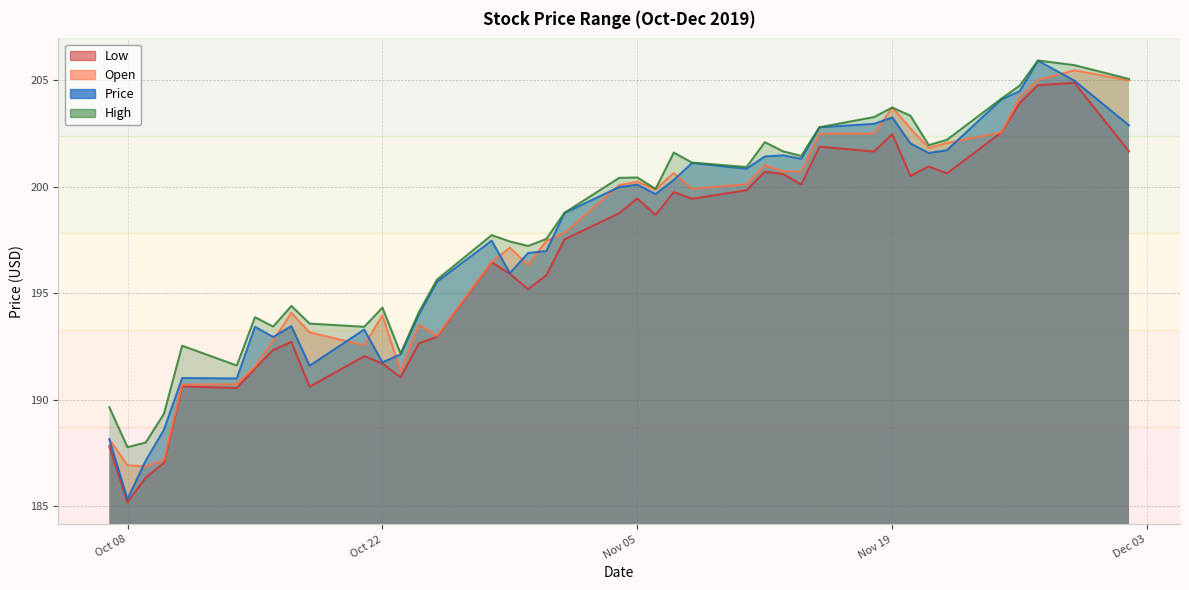

What is the highest value of the High series?

205.9